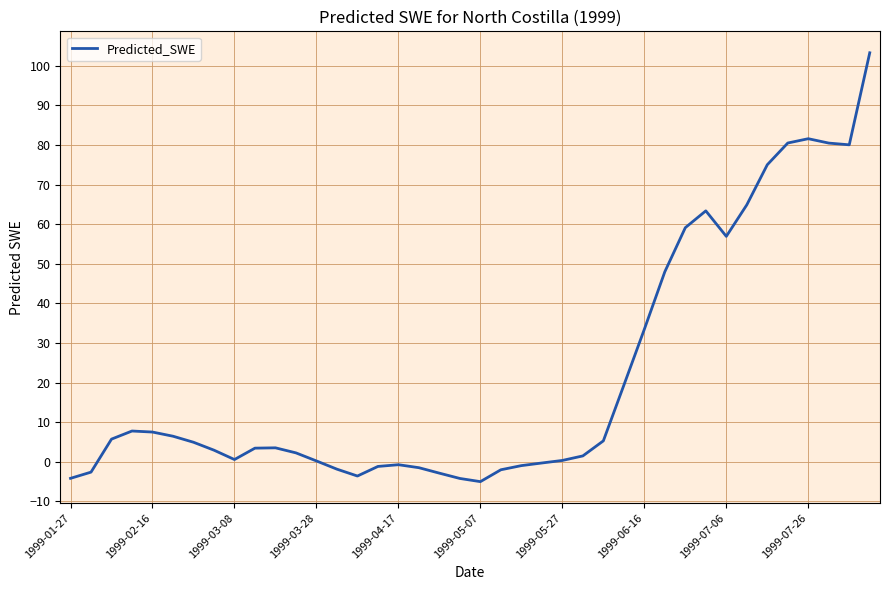

What is the greatest value displayed?

103.3